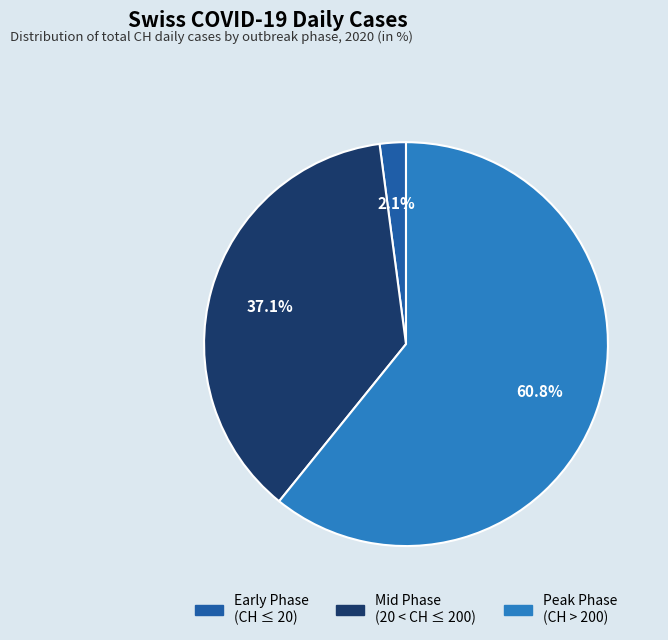

Is there a majority slice in this chart?

Yes